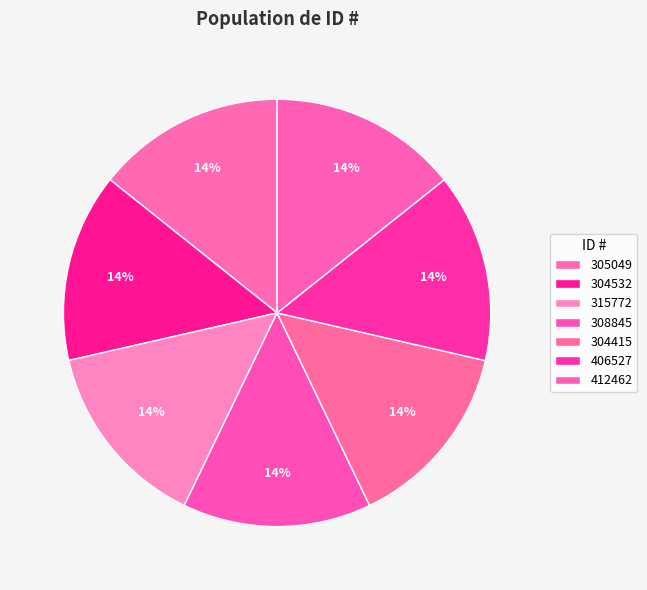

What is the total percentage of 308845 and 304415?

28.6%